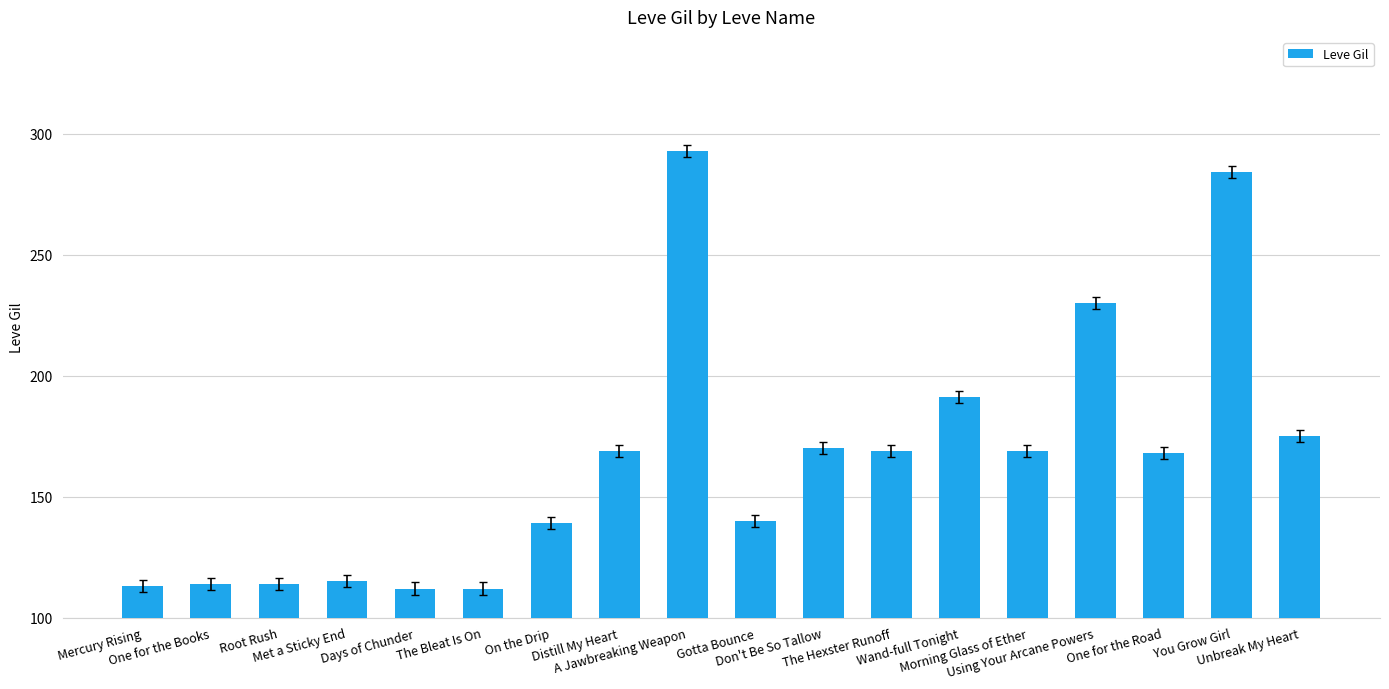

Is it true that the value at A Jawbreaking Weapon is 76?

False